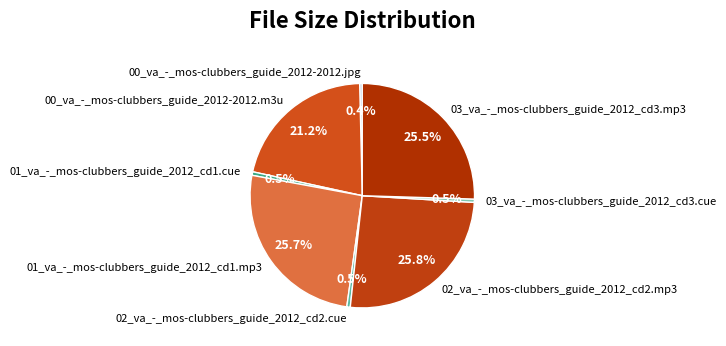

Is there any slice that represents more than half of the pie?

No